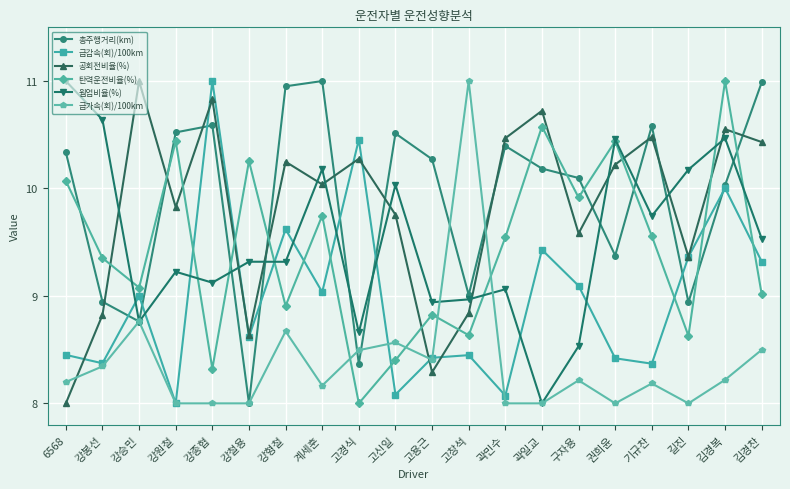

True or false: 급가속(회)/100km has a value of 8.0 at 권희윤.

True